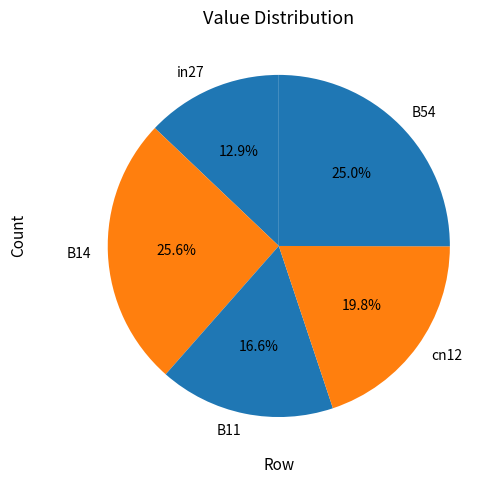

The cn12 slice represents 20% of the pie. True or false?

True